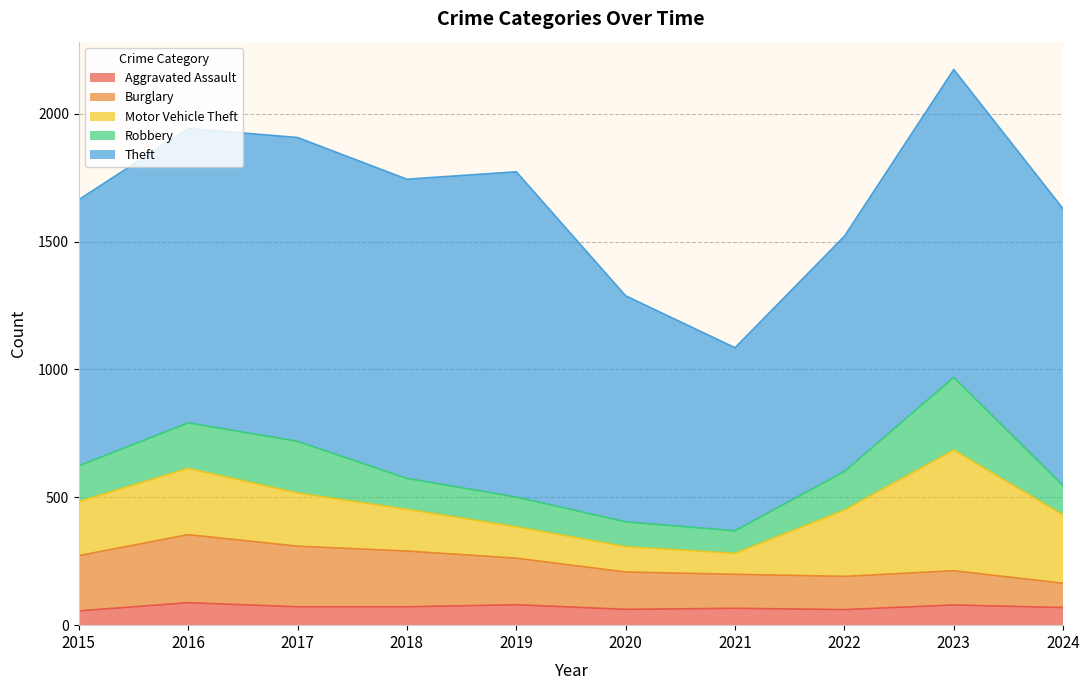

Rank the series by their maximum value, from lowest to highest.

Aggravated Assault, Burglary, Robbery, Motor Vehicle Theft, Theft